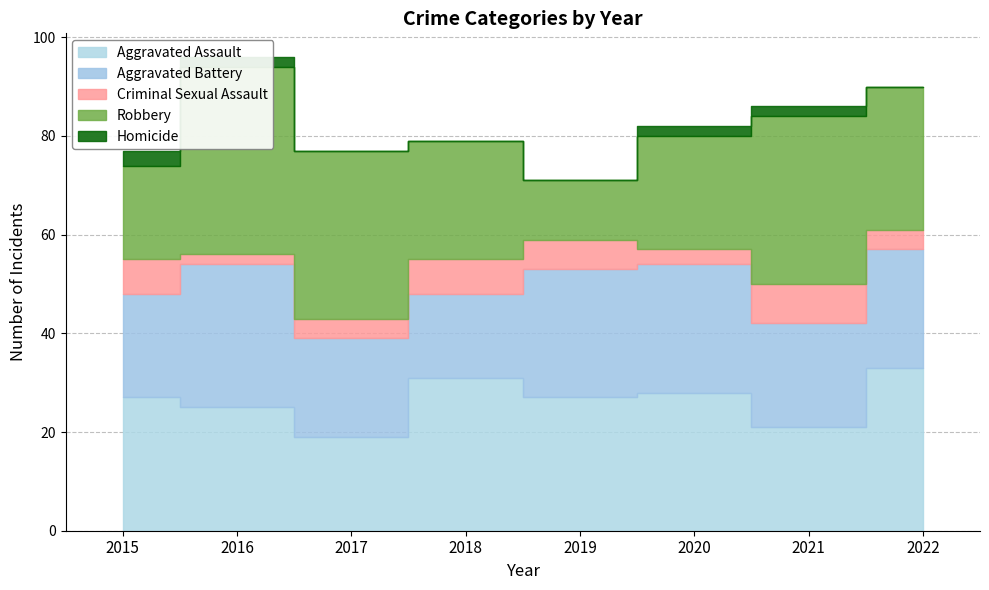

At which category does Criminal Sexual Assault reach its first local valley?

2016